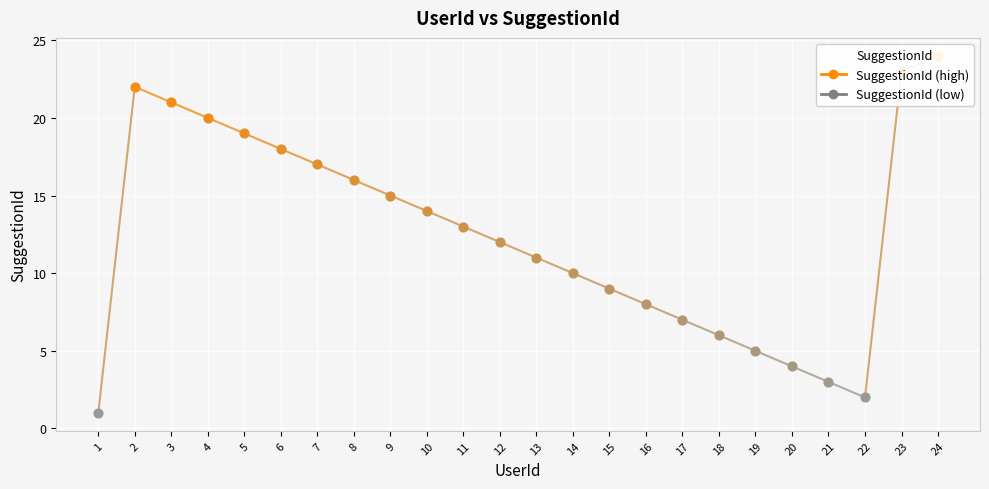

What is the change in value from 8 to 18?

-10